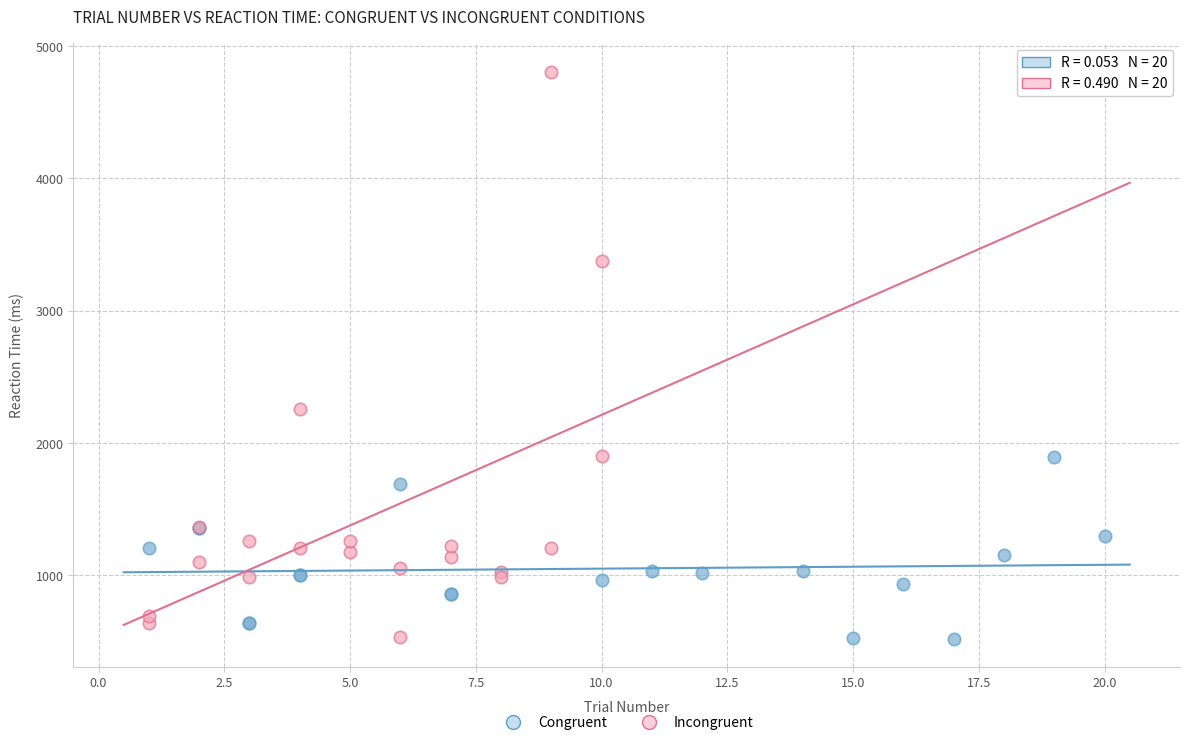

Which series has the largest Y range (max minus min)?

Incongruent